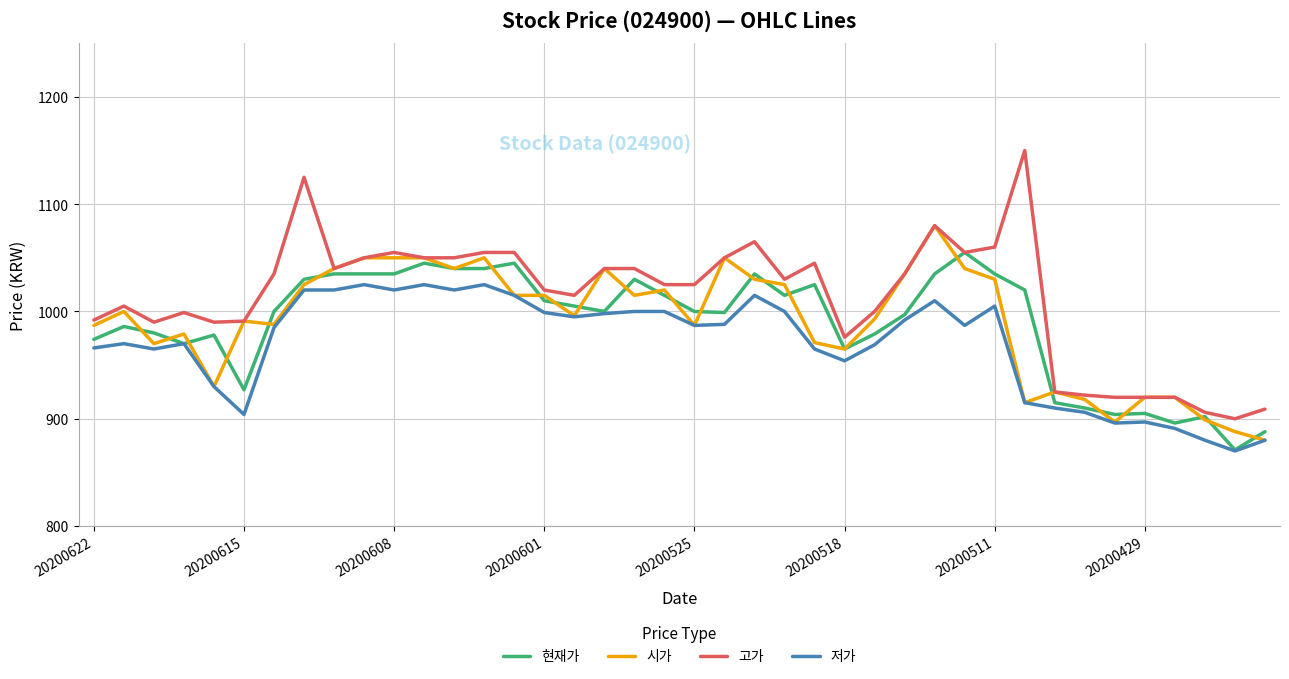

What is the average value of the 저가 series?

969